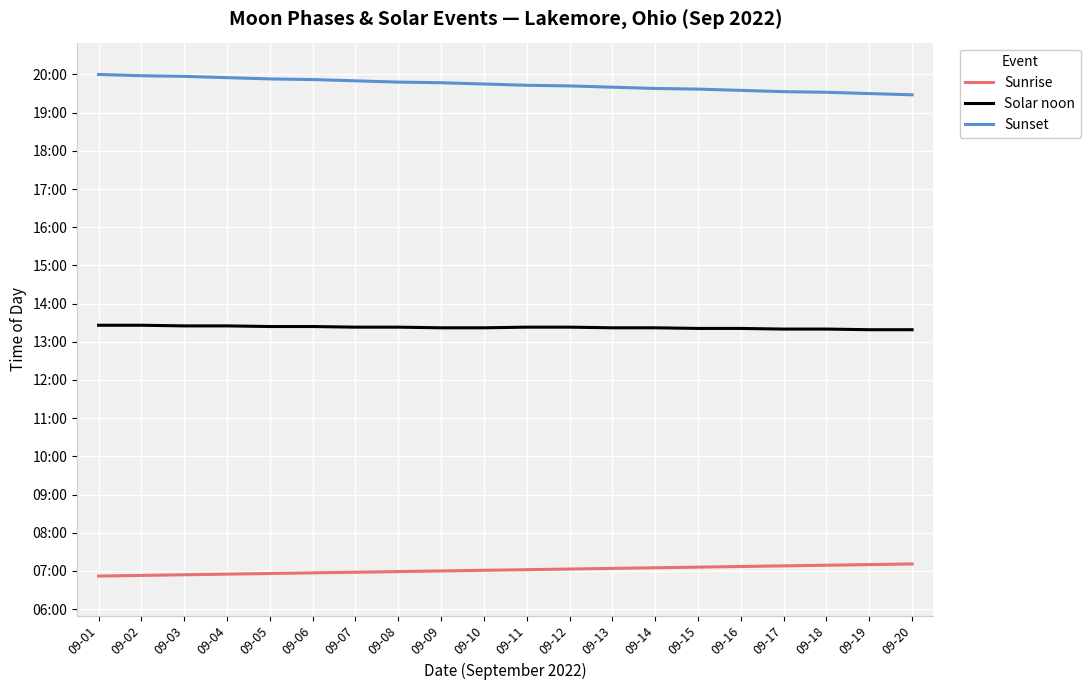

Rank the series by their maximum value, from highest to lowest.

Sunset, Solar noon, Sunrise